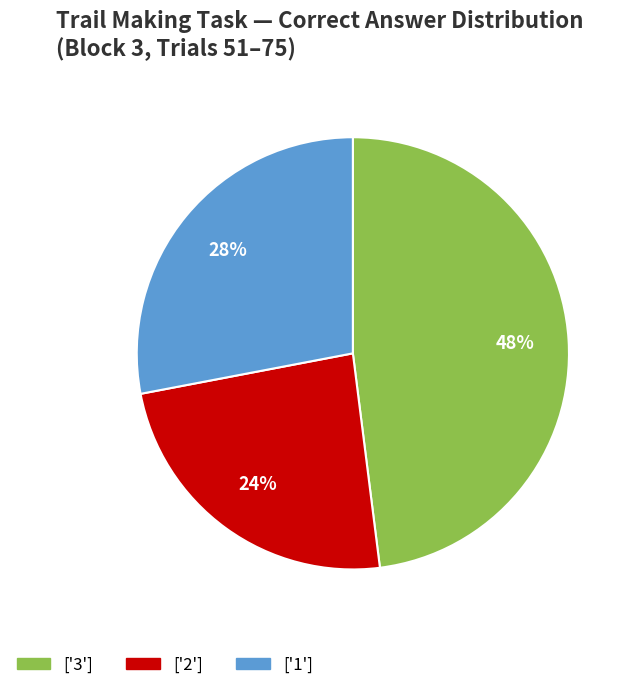

Which has a higher value, ['1'] or ['2']?

['1']